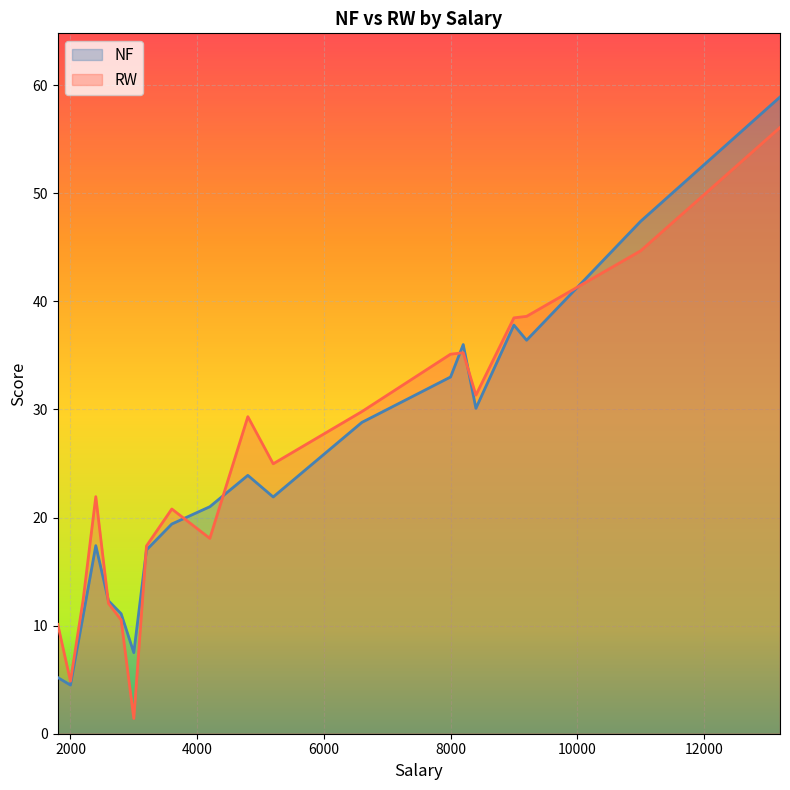

True or false: NF has a value of 4.5 at 2000.

True